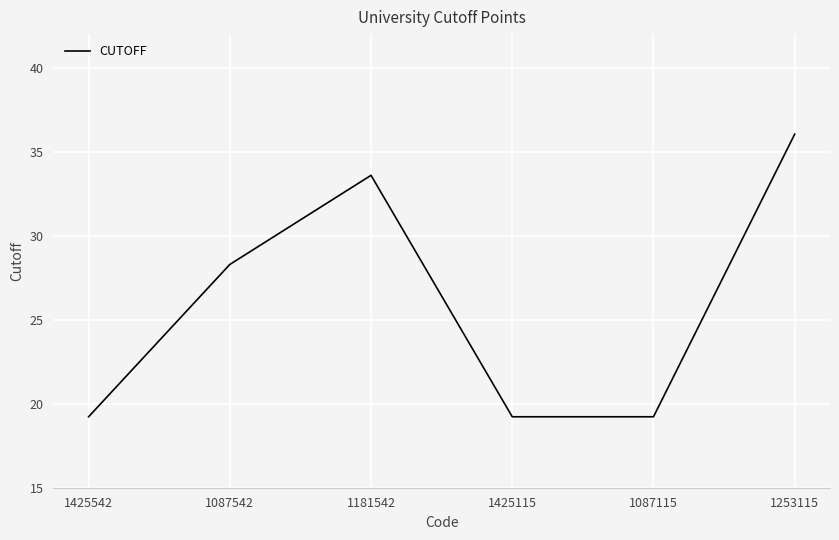

True or false: the data shows 28.3 at 1087542.

True